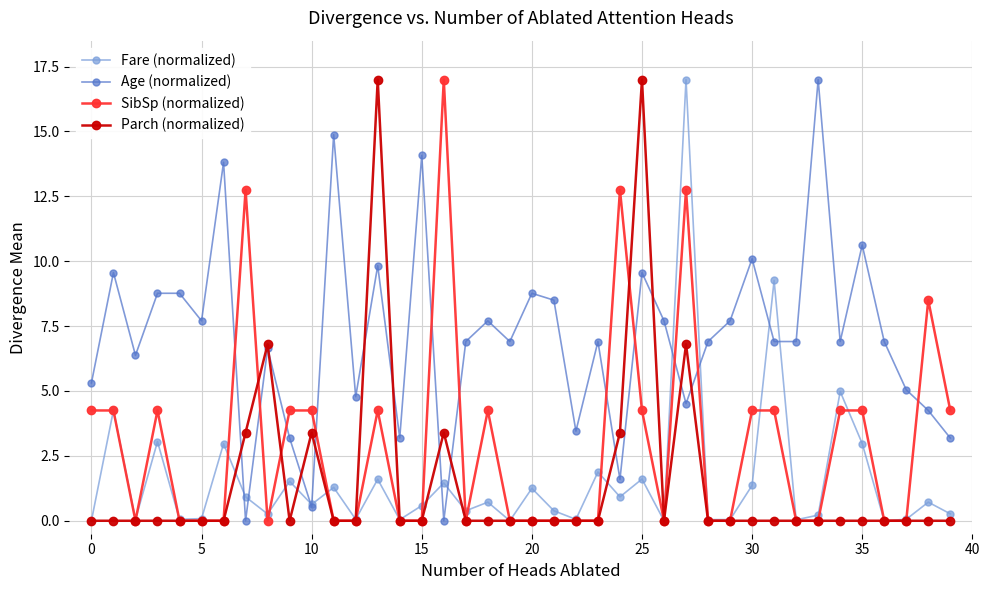

True or false: SibSp (normalized) has more than 1 points higher than both neighbors.

True